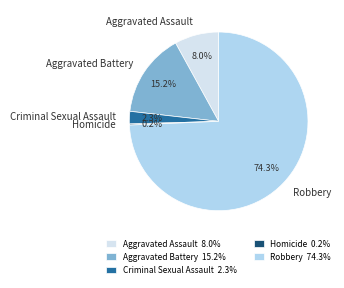

To the nearest percent, what portion does Criminal Sexual Assault represent?

2%